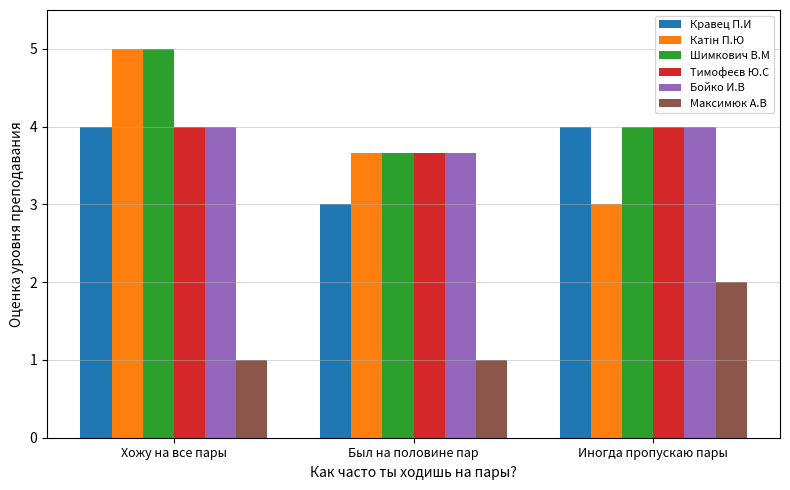

The Бойко И.В series shows 6.6 at Иногда пропускаю пары. True or false?

False